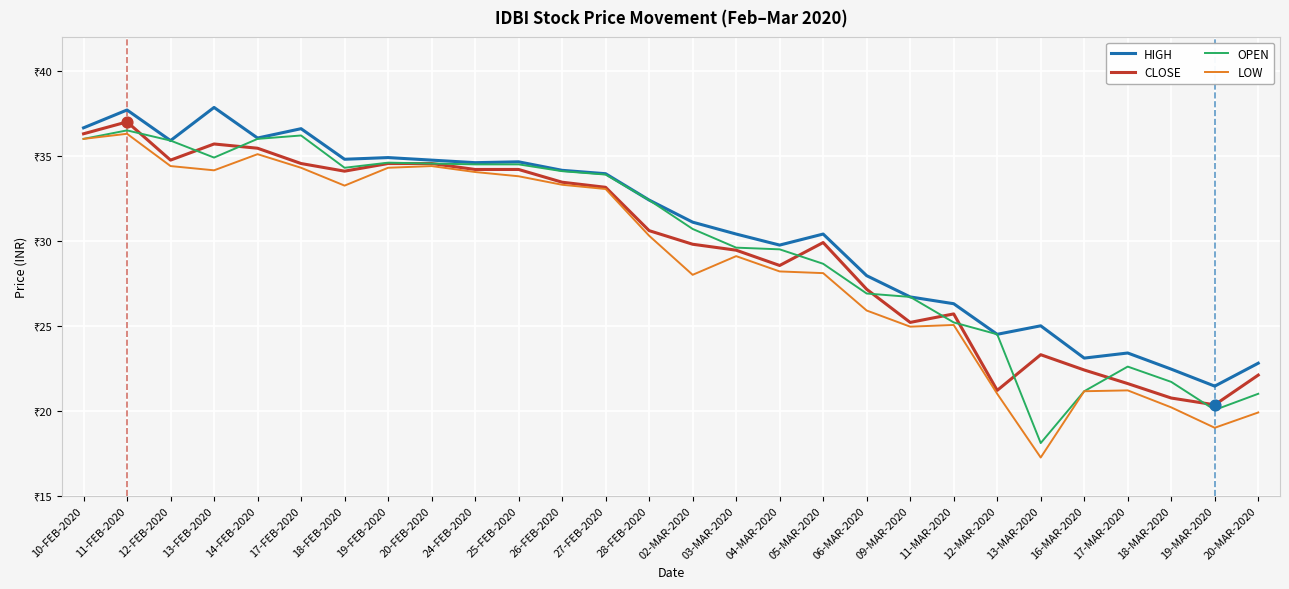

At how many categories does at least one series exceed 33?

13